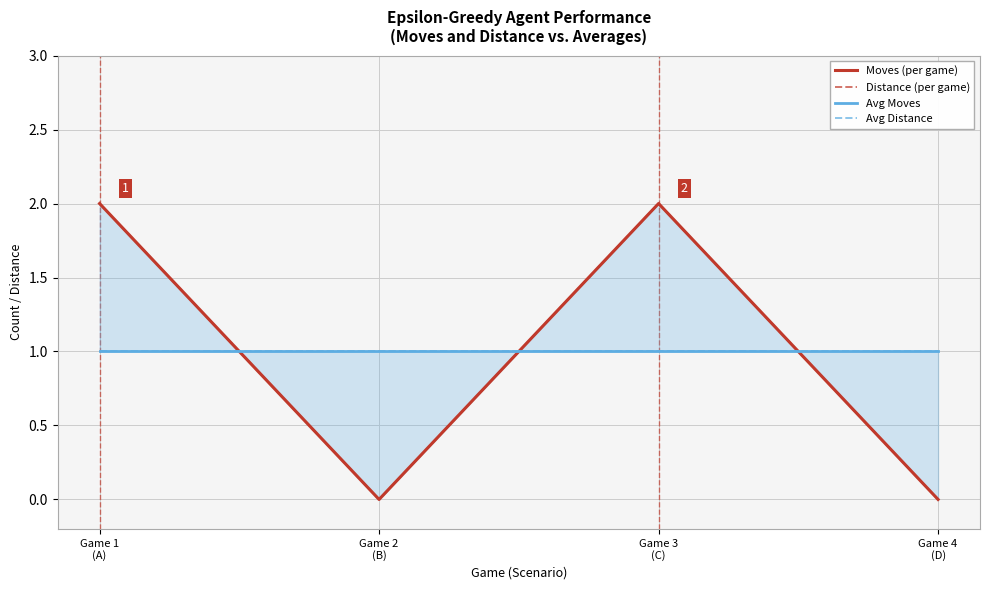

What is the sum of all Moves (per game) values?

4